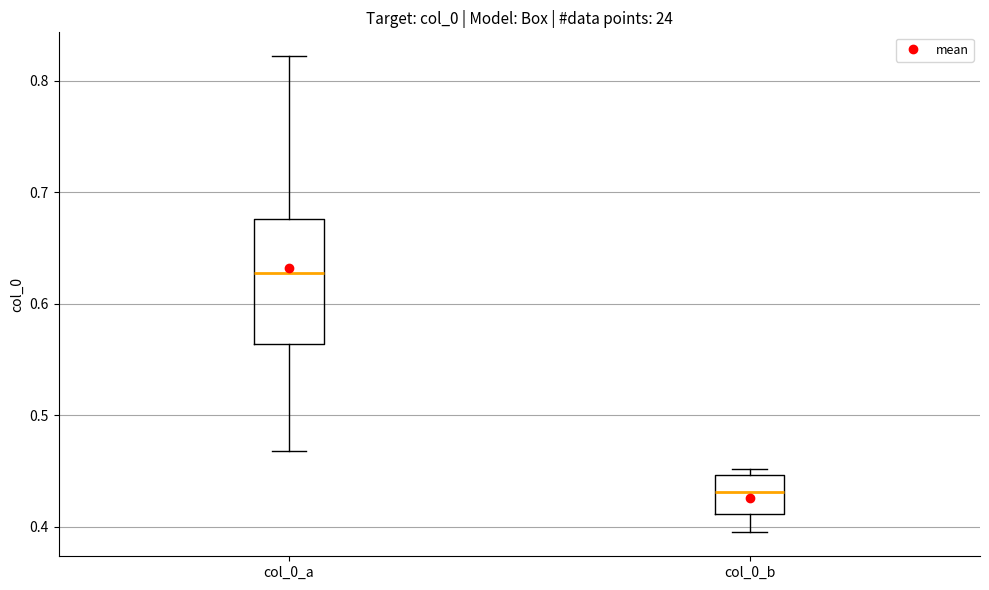

Which box's median line is the highest?

col_0_a